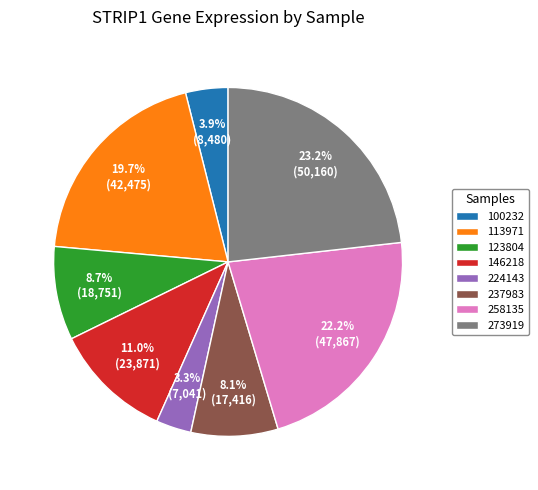

True or false: 146218 accounts for 24% of the total.

False